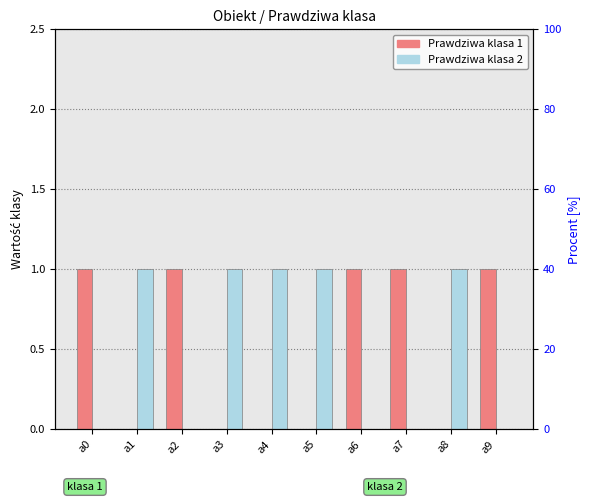

At which label does Prawdziwa klasa 1 reach its minimum?

a1